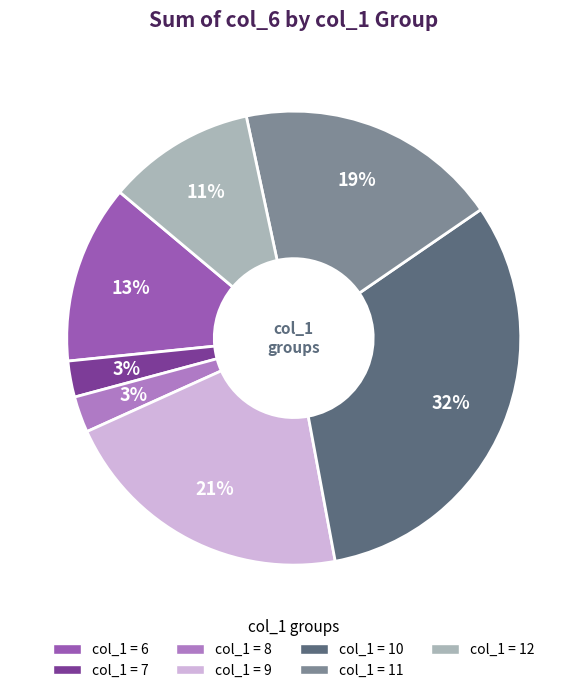

To the nearest percent, what is the average slice percentage?

14%